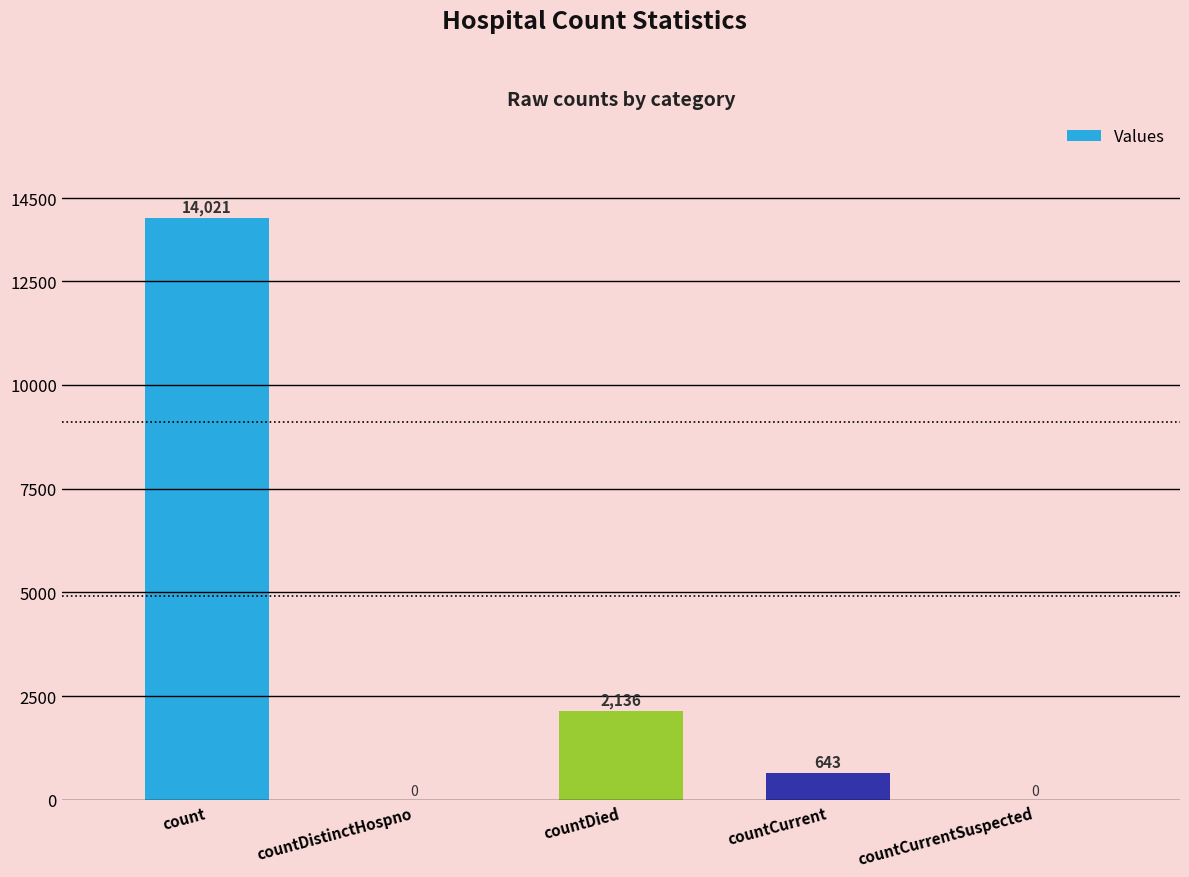

At which label does the data first exceed 643?

count